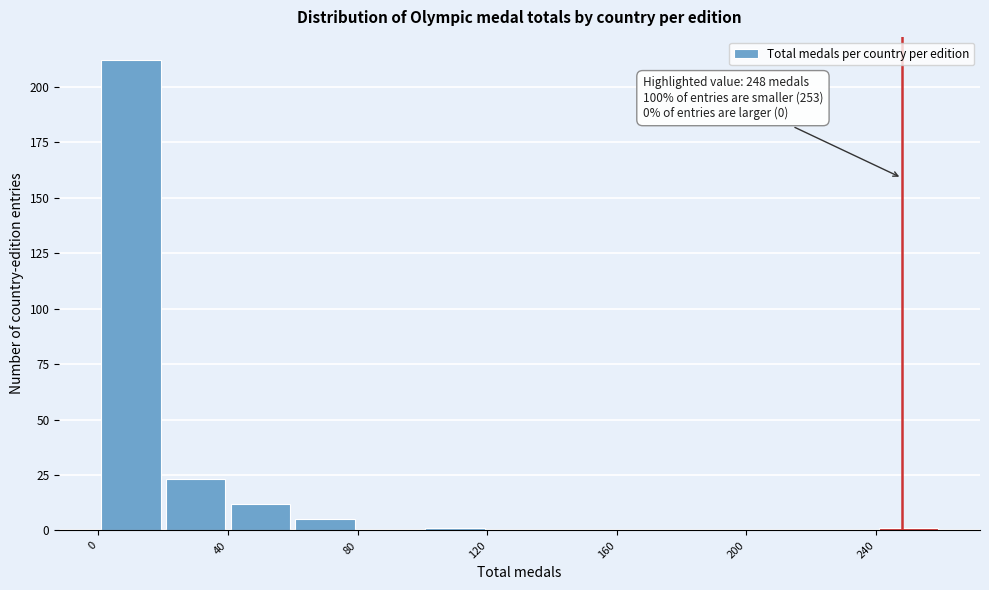

Over which range of the x-axis is the bar tallest?

0 to 20